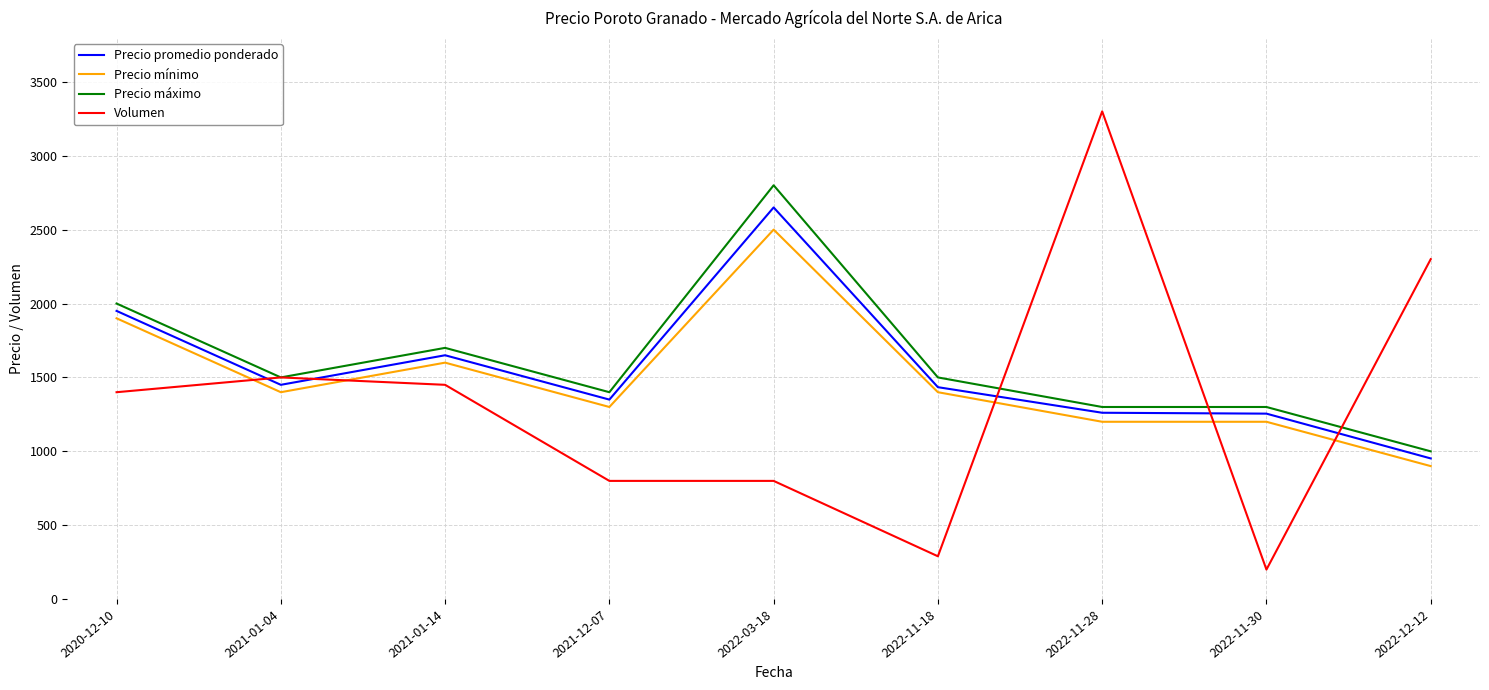

Is the value of Precio máximo at 2022-11-18 greater than the value of Volumen at 2022-11-18?

Yes